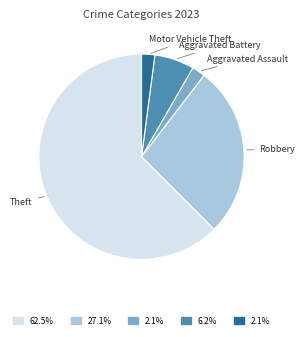

Count the number of slices in the pie.

5